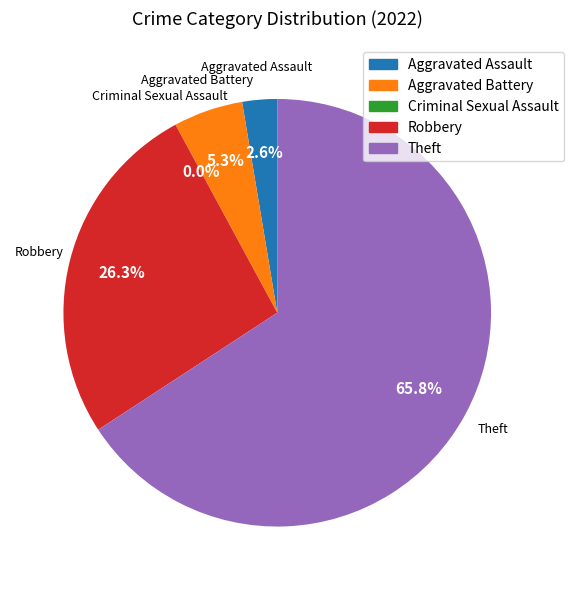

How many slices are in this pie chart?

5